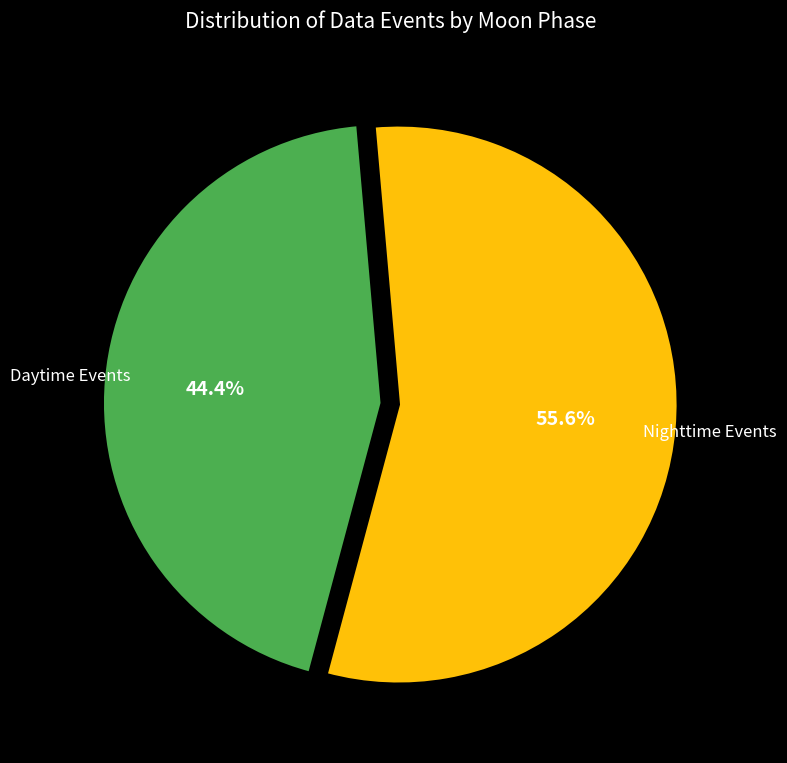

Does any single category account for the majority?

Yes